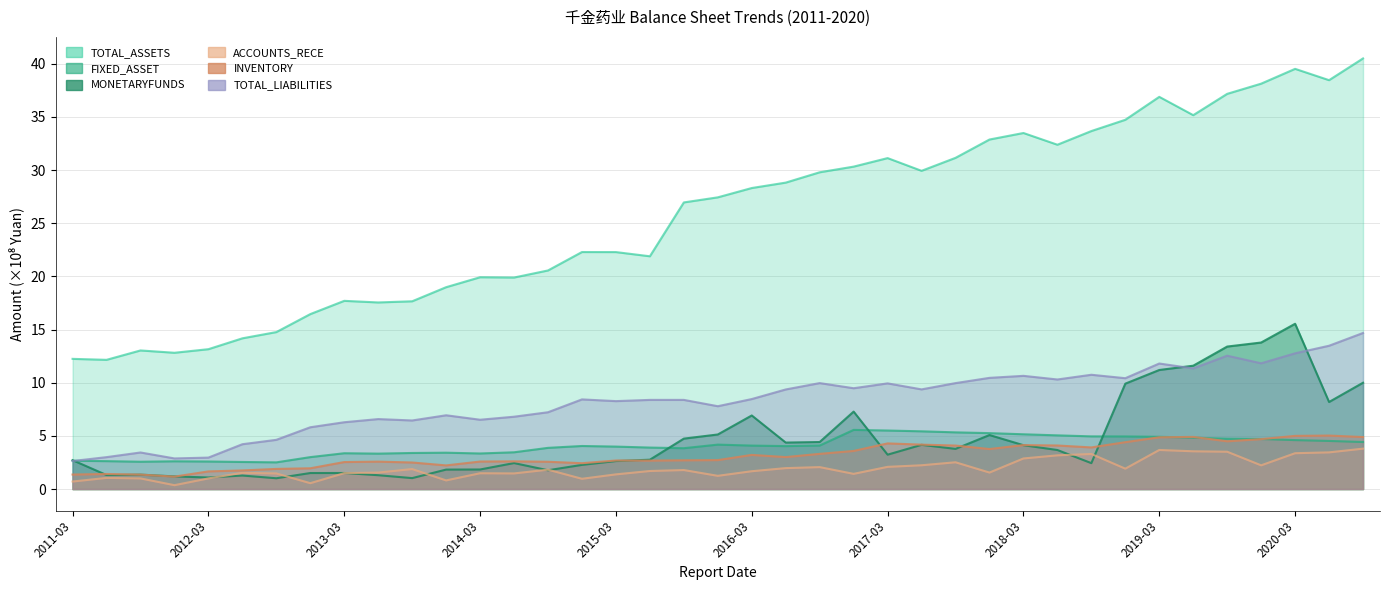

Which series has the widest spread of values?

TOTAL_ASSETS